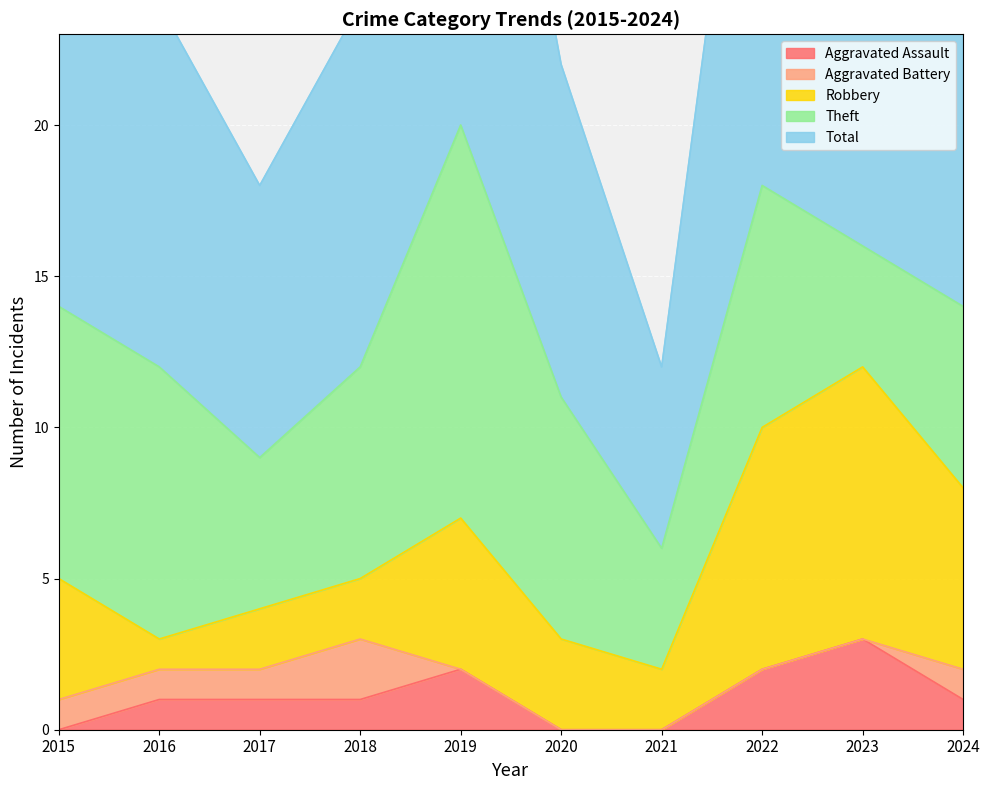

What is the total value across all series at 2023?

32